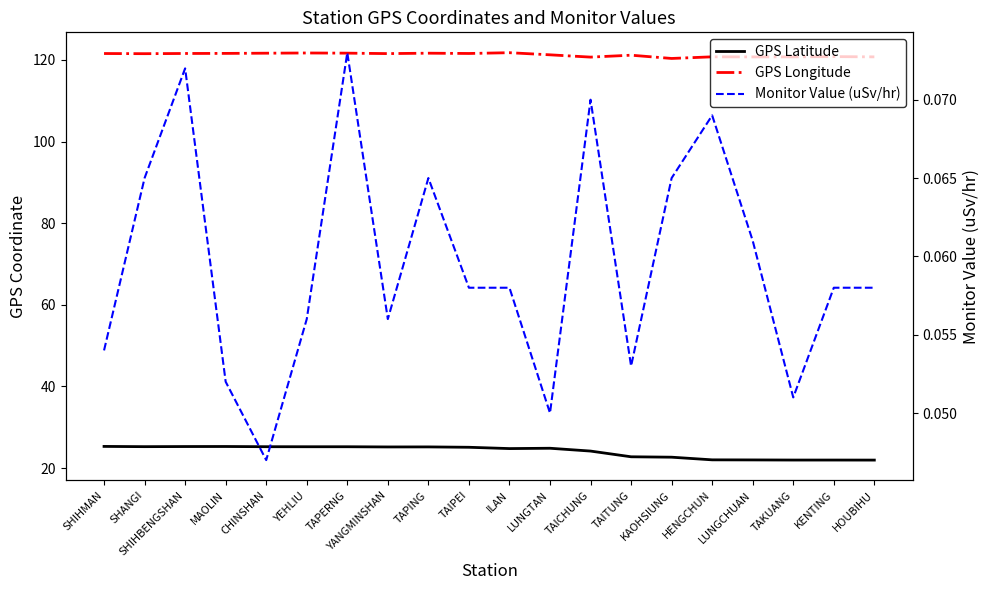

Rank the series by their average value, from lowest to highest.

Monitor Value (uSv/hr), GPS Latitude, GPS Longitude